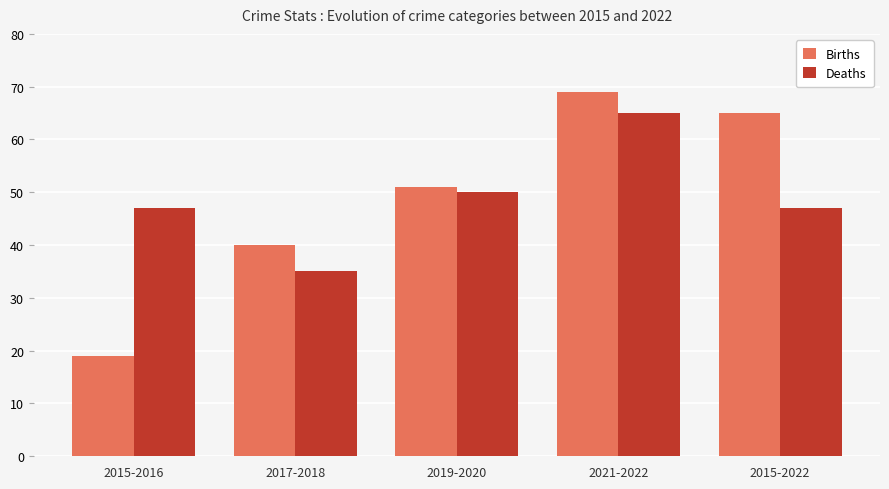

At which category does the chart reach its peak across all series?

2021-2022